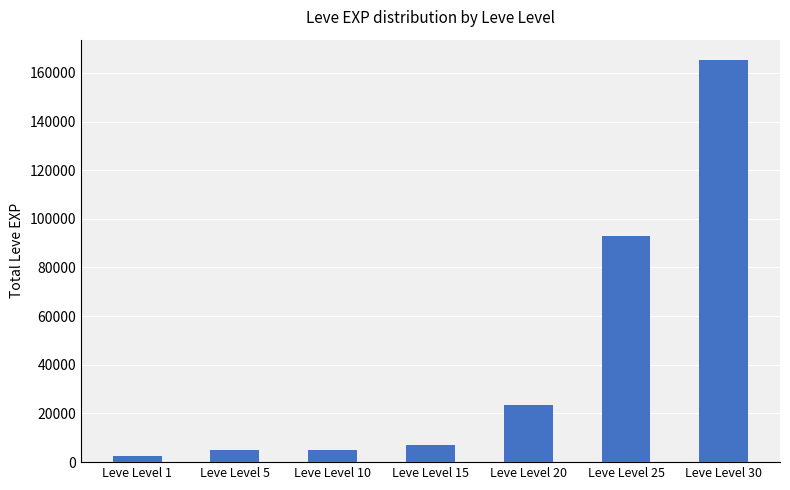

What is the minimum value shown in the chart?

2700